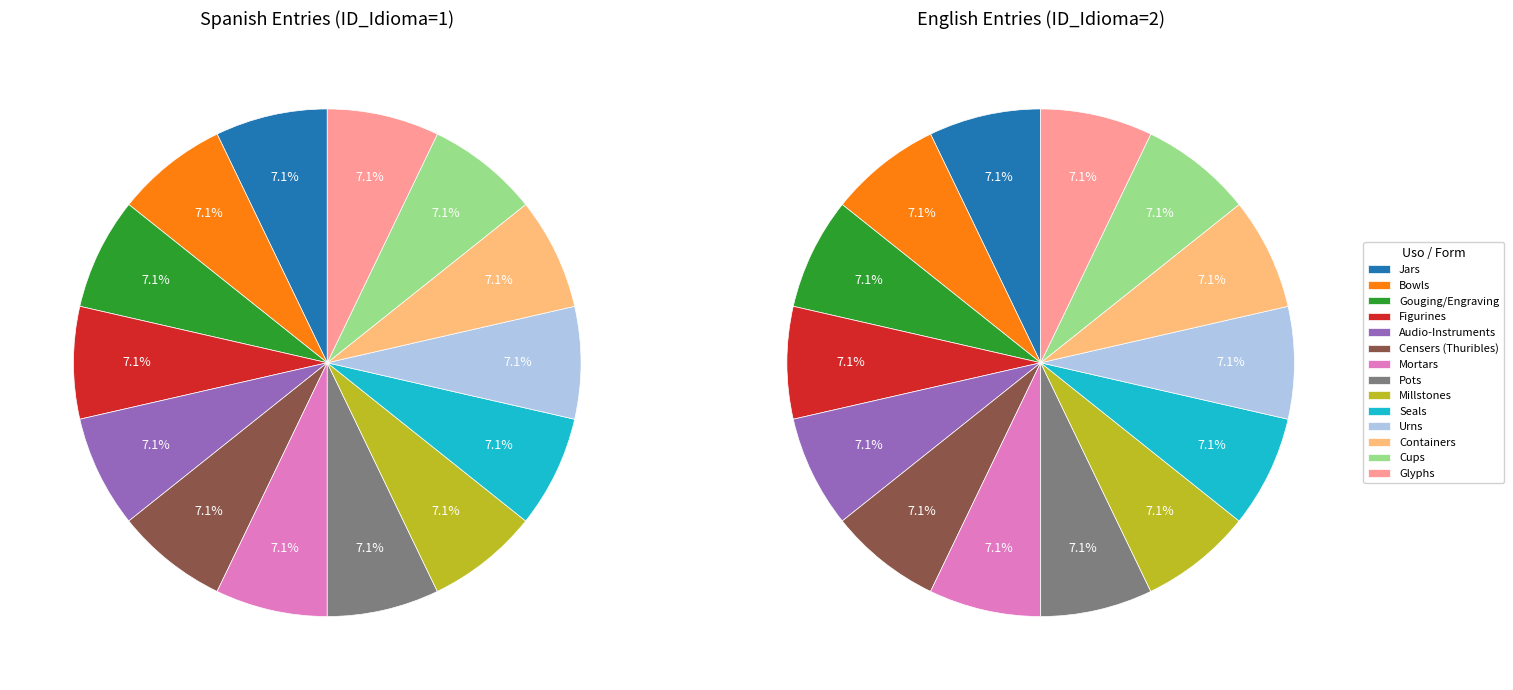

Combined, do 2 and 0 account for over 50%?

No